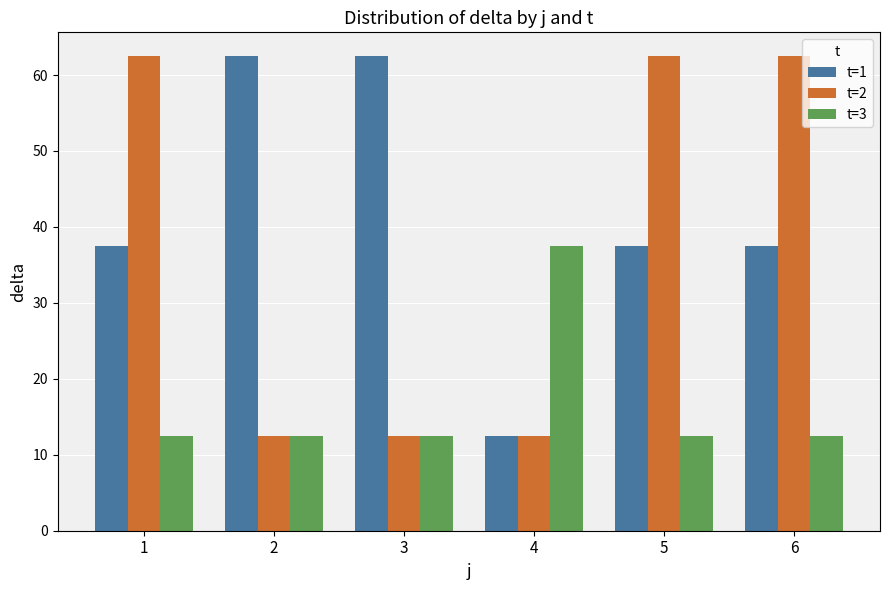

How many data points does each series have?

6